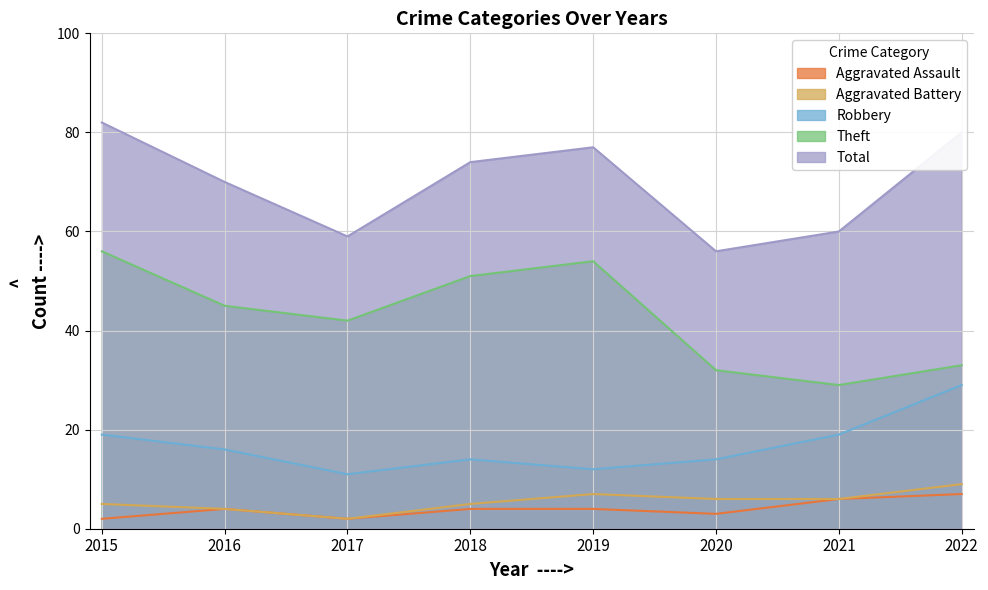

At which category is the sum across all series the highest?

2015